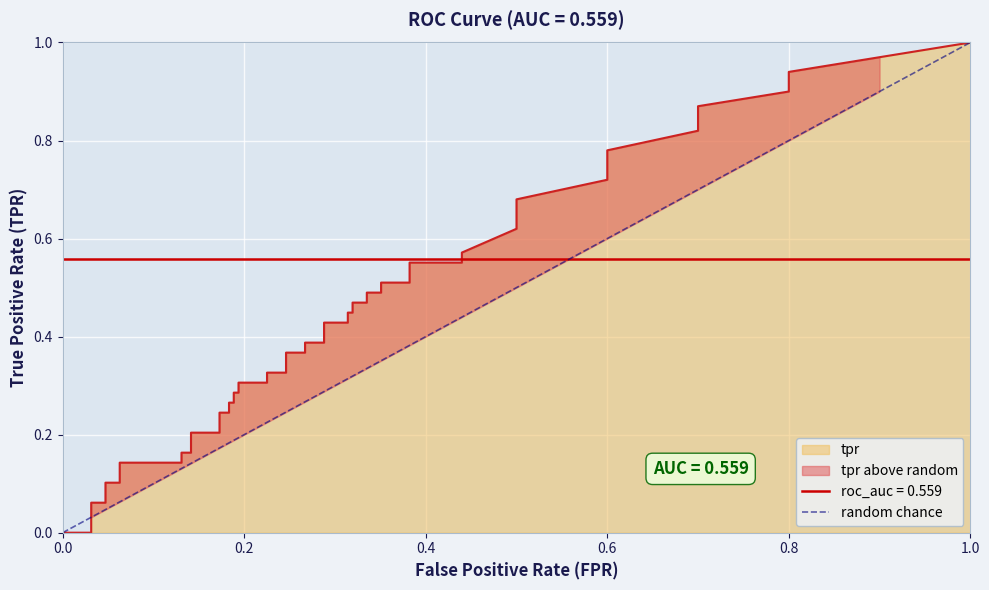

Which has a higher value, 1.0 or 0.0?

1.0